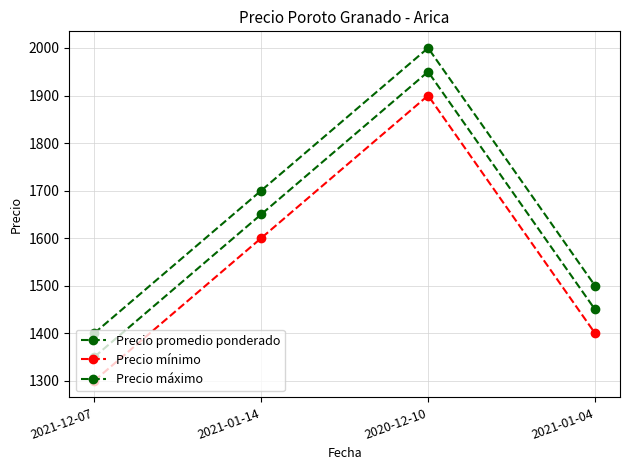

What is the difference between the highest and lowest values at 2021-01-04?

100